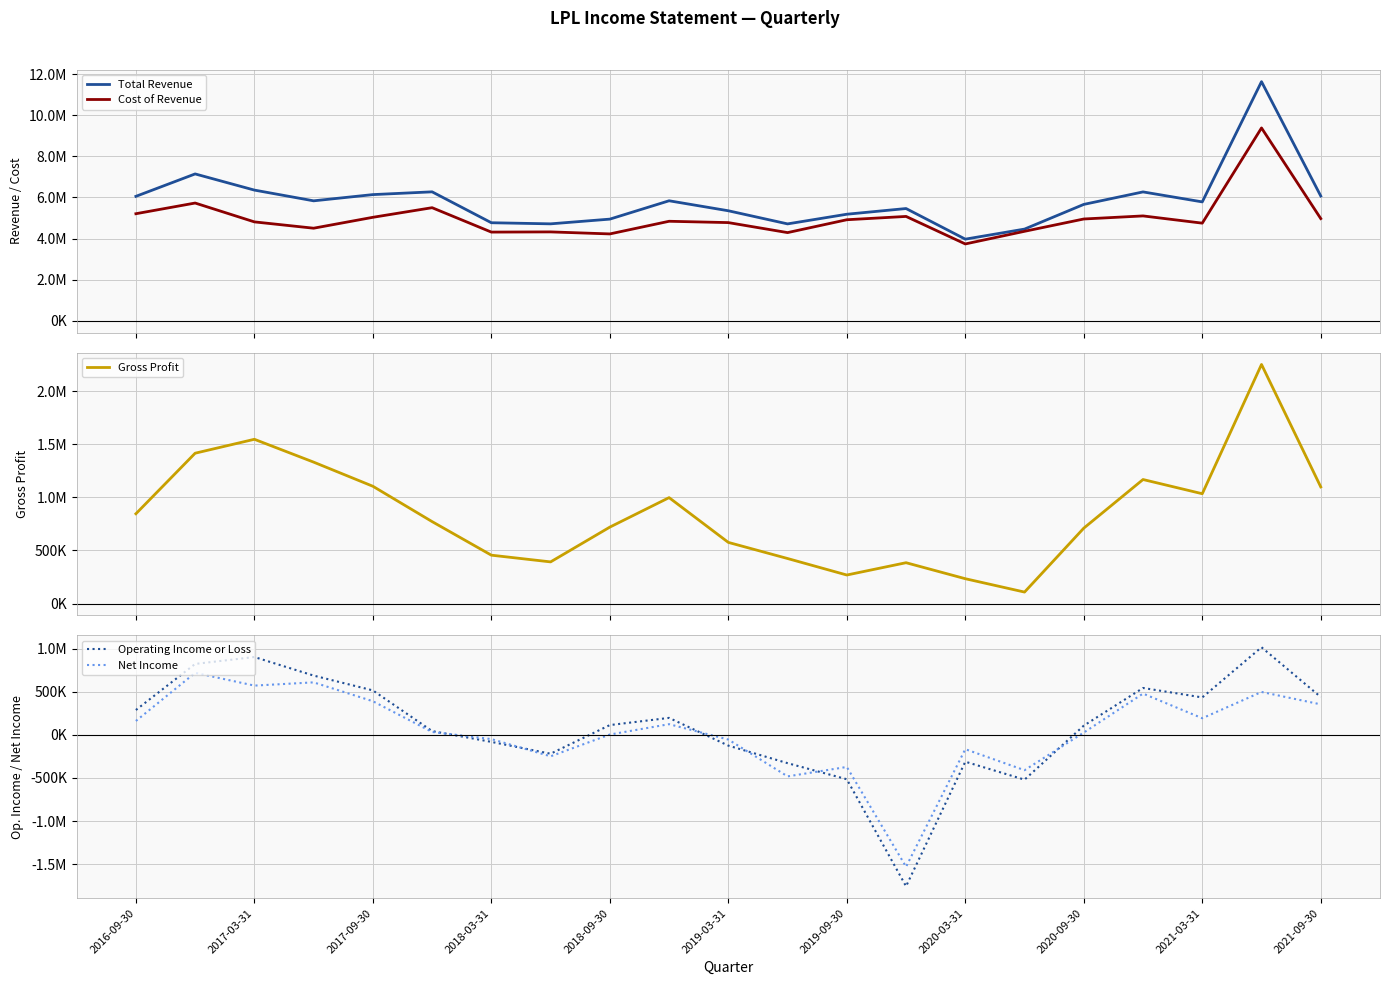

Reading left to right, list all the values displayed in this chart.

Total Revenue: 6051400	7142400	6355900	5833400	6136300	6270900	4767100	4713400	4942900	5836100	5349700	4711000	5181300	5458400	3968400	4457900	5659600	6267400	5781500	11632600	6067500
Cost of Revenue: 5205800	5726100	4808600	4501200	5031500	5499300	4311800	4321400	4223000	4838500	4773900	4287100	4912900	5074000	3734700	4350200	4949500	5099100	4747100	9380100	4968800
Gross Profit: 845600	1416200	1547400	1332200	1104800	771700	455400	392100	719900	997700	575800	423900	268400	384400	233600	107700	710100	1168300	1034400	2252500	1098700
Operating Income or Loss: 287100	821400	901500	686300	514500	42700	-82600	-219800	112300	195800	-125900	-329400	-515800	-1757200	-312200	-520600	105800	542600	432900	1014600	437700
Net Income: 160000	718200	570100	607500	388900	32500	-49900	-249800	2800	122800	-55400	-482600	-373200	-1530900	-167200	-410900	25500	477500	191500	496500	352400